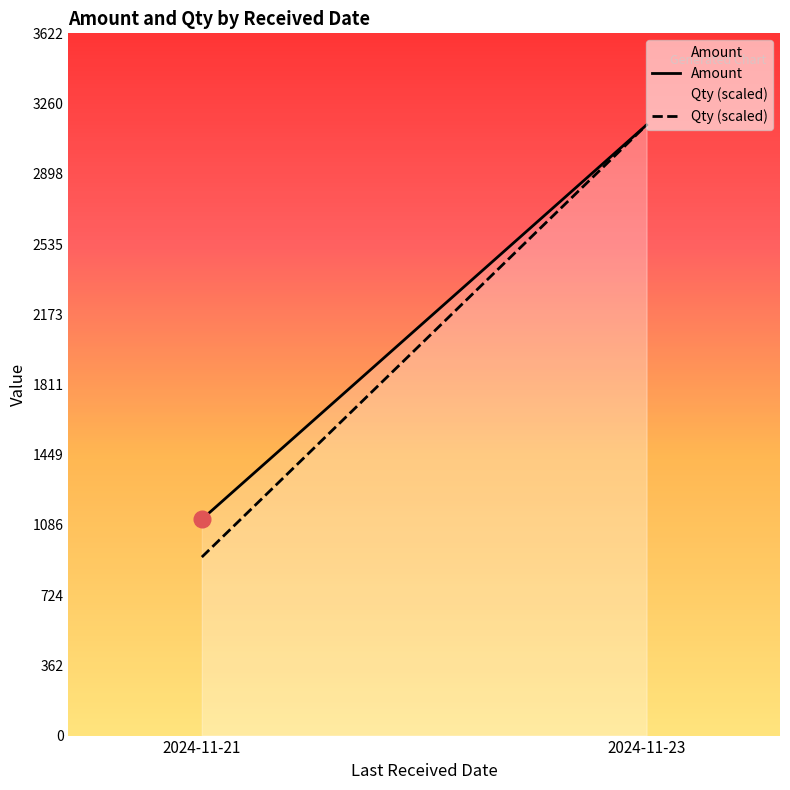

At how many categories does at least one series exceed 2944?

1